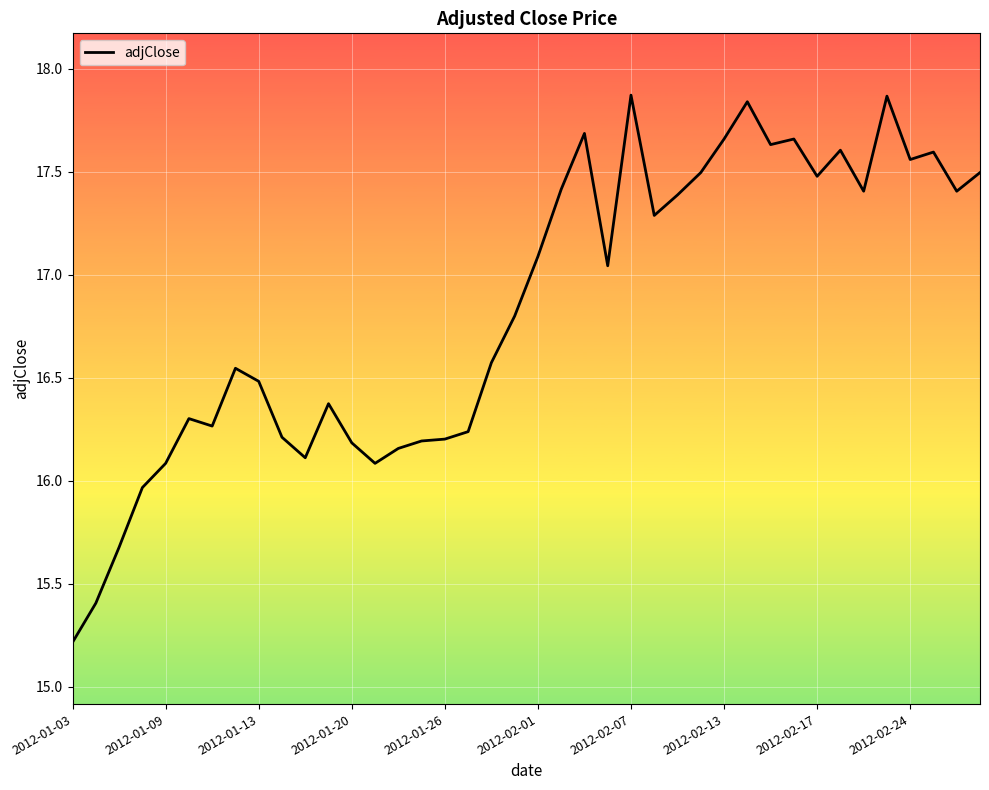

What is the difference between the maximum and minimum values?

2.7